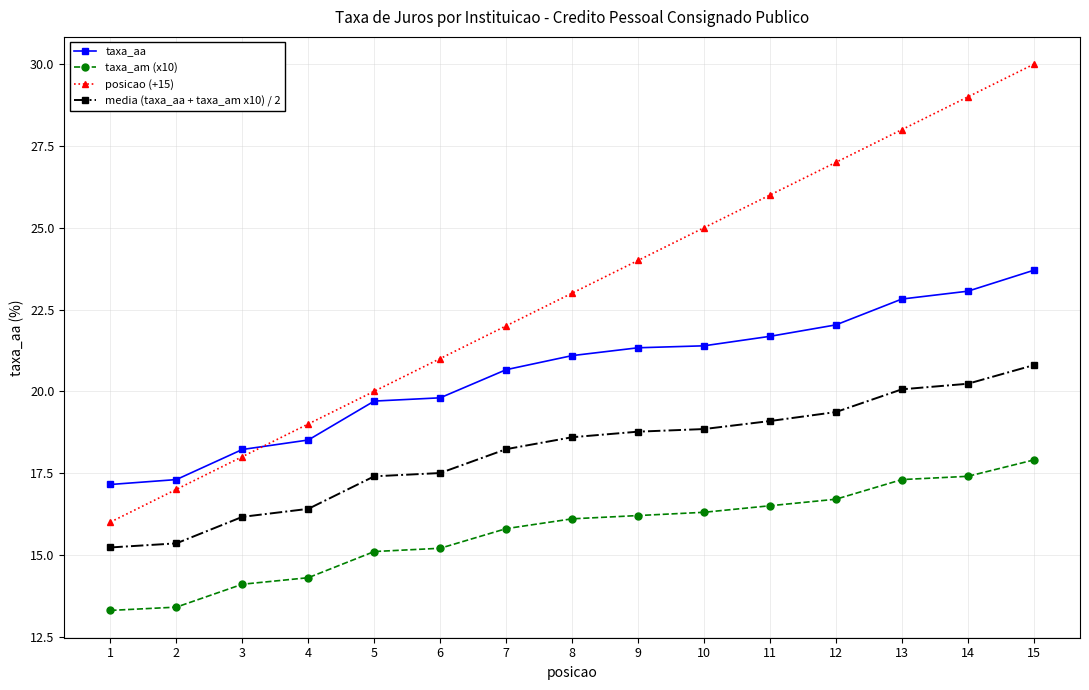

The value of posicao (+15) at 2 is 17.0. True or false?

True